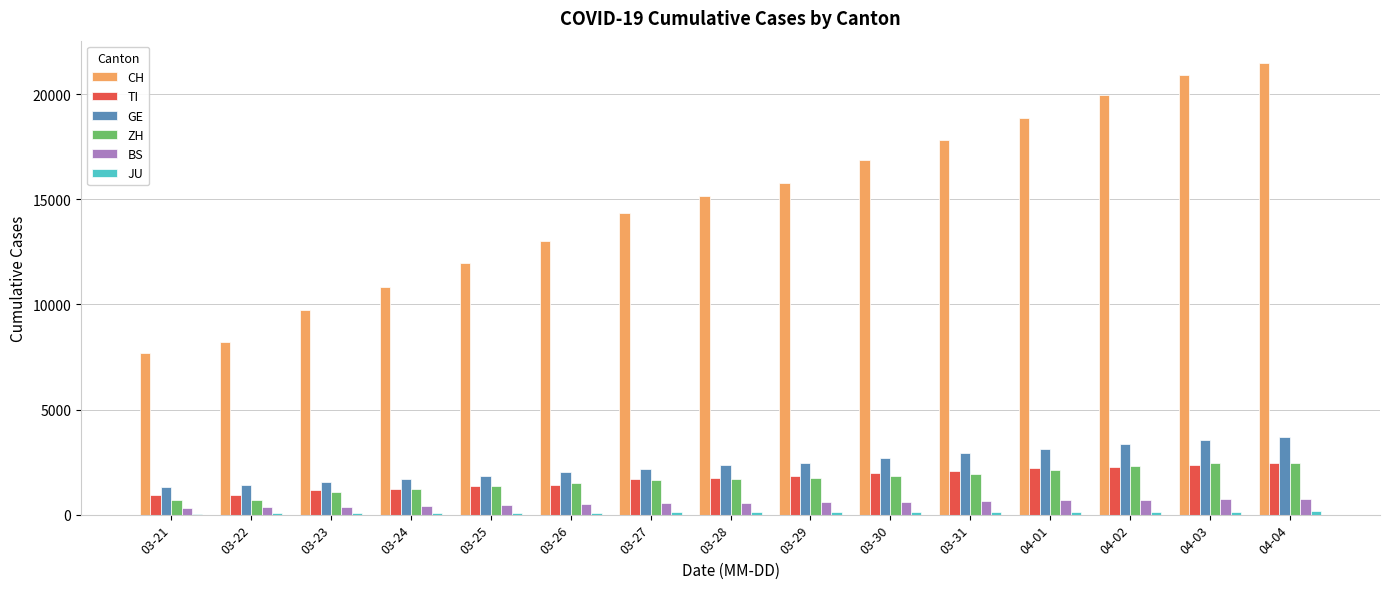

True or false: CH has a value of 27709 at 03-30.

False